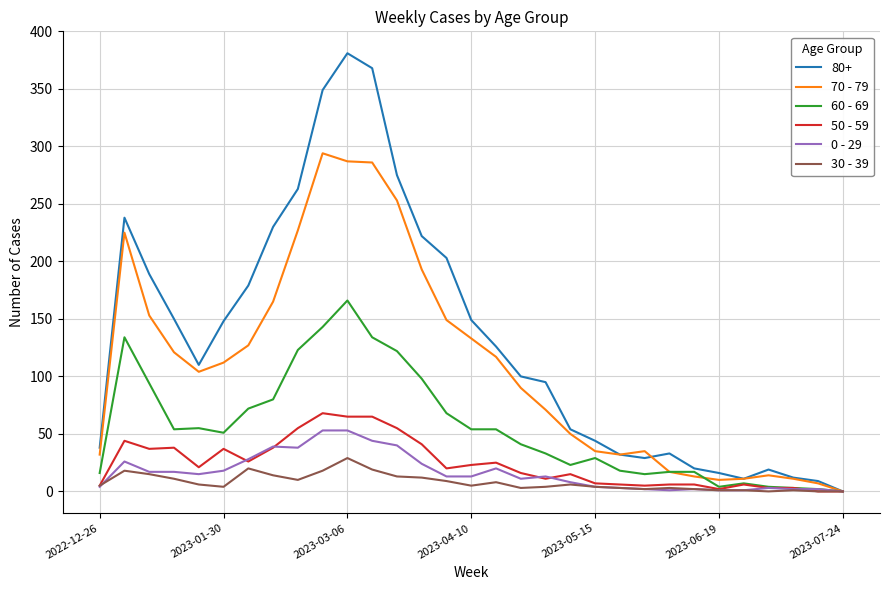

Which series has the widest spread of values?

80+